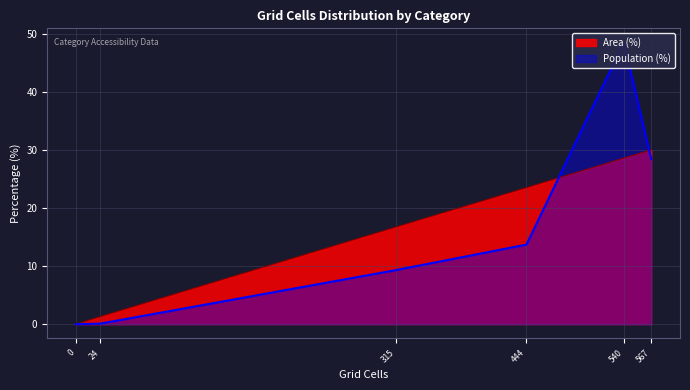

What is the difference between the maximum and second lowest values in the Population (%) series?

48.4